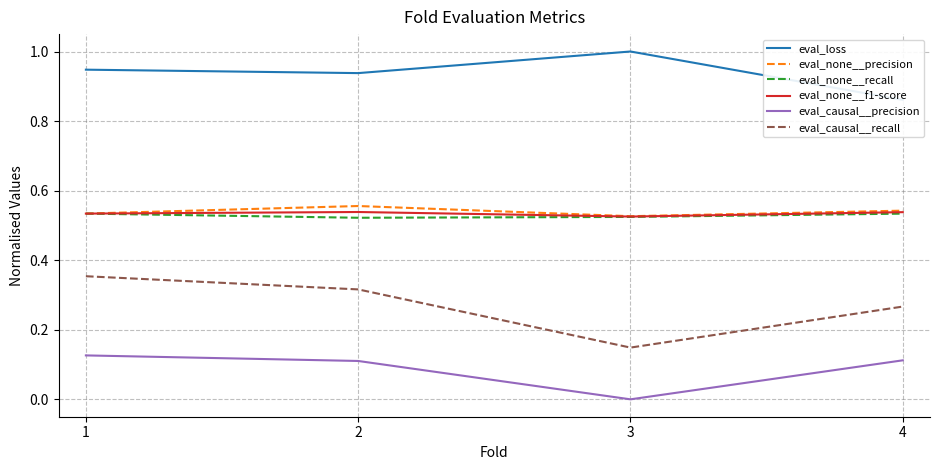

At which label does eval_causal__recall reach its peak?

1